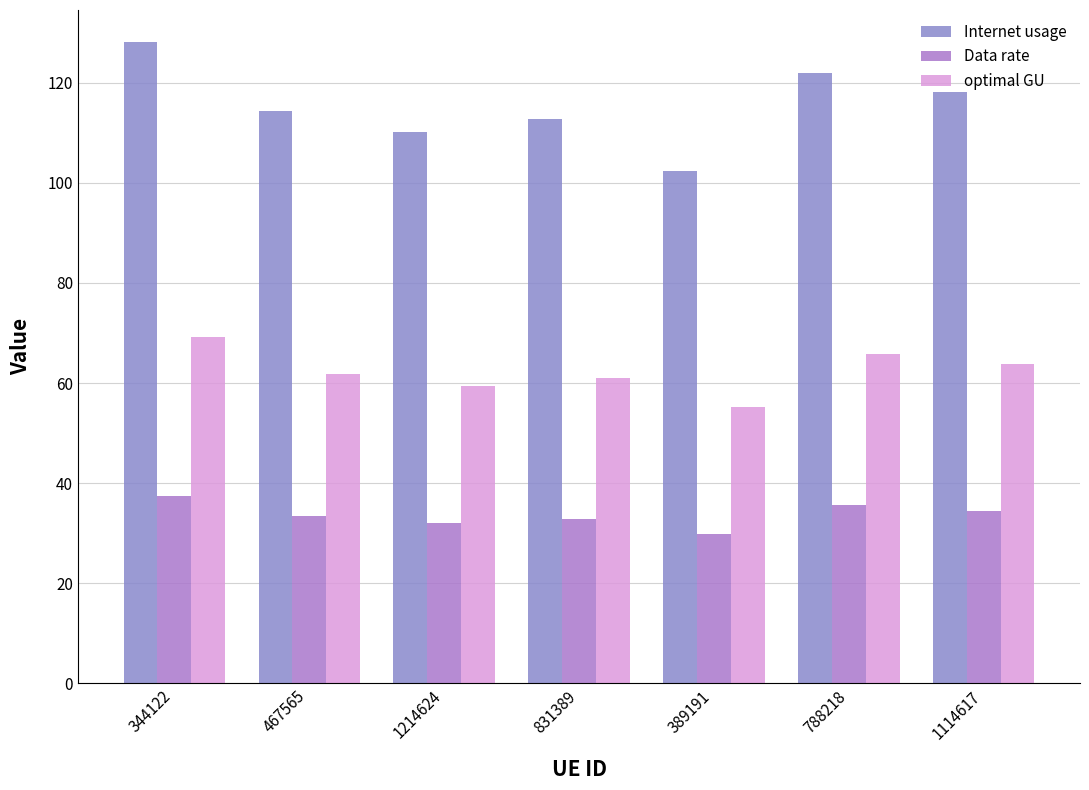

Between 788218 and 1114617, which series saw the biggest shift?

Internet usage